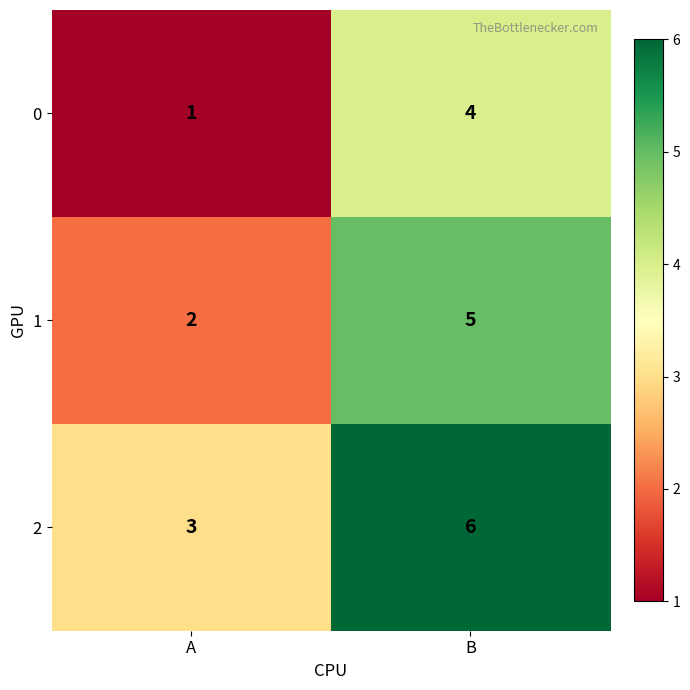

The 1 series shows 5 at B. True or false?

True